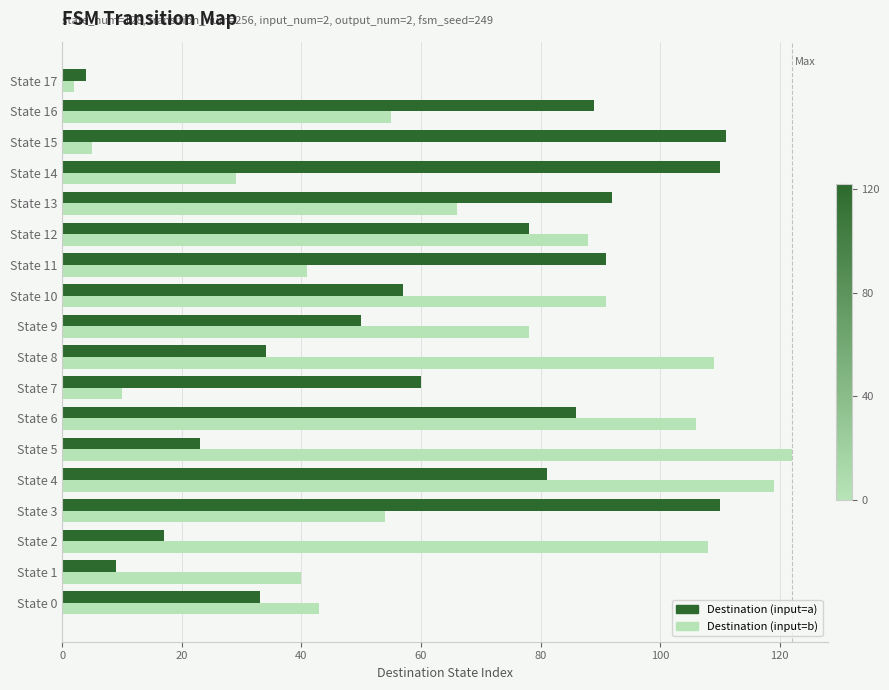

True or false: Destination (input=a) has a value of 14 at State 9.

False